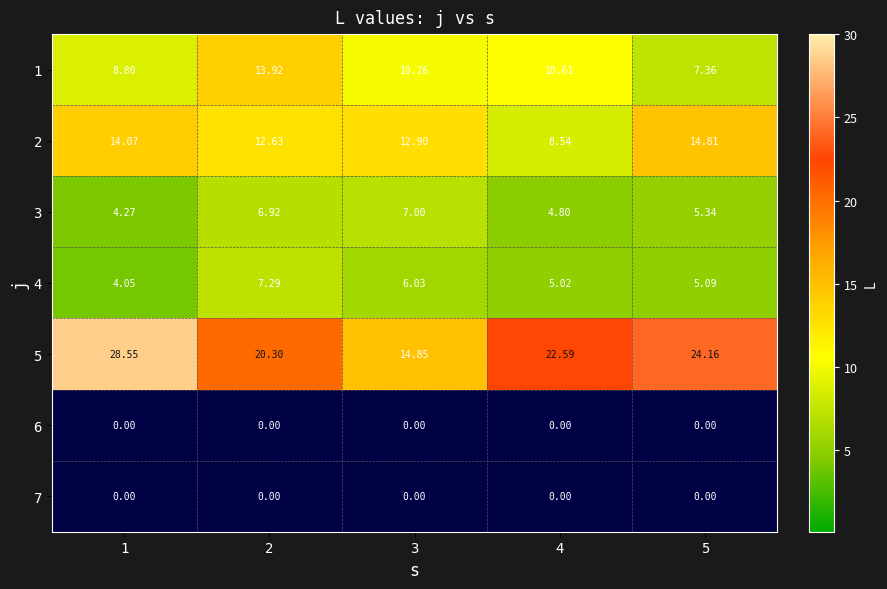

Rank the series at 3 from lowest to highest value.

6, 7, 4, 3, 1, 2, 5